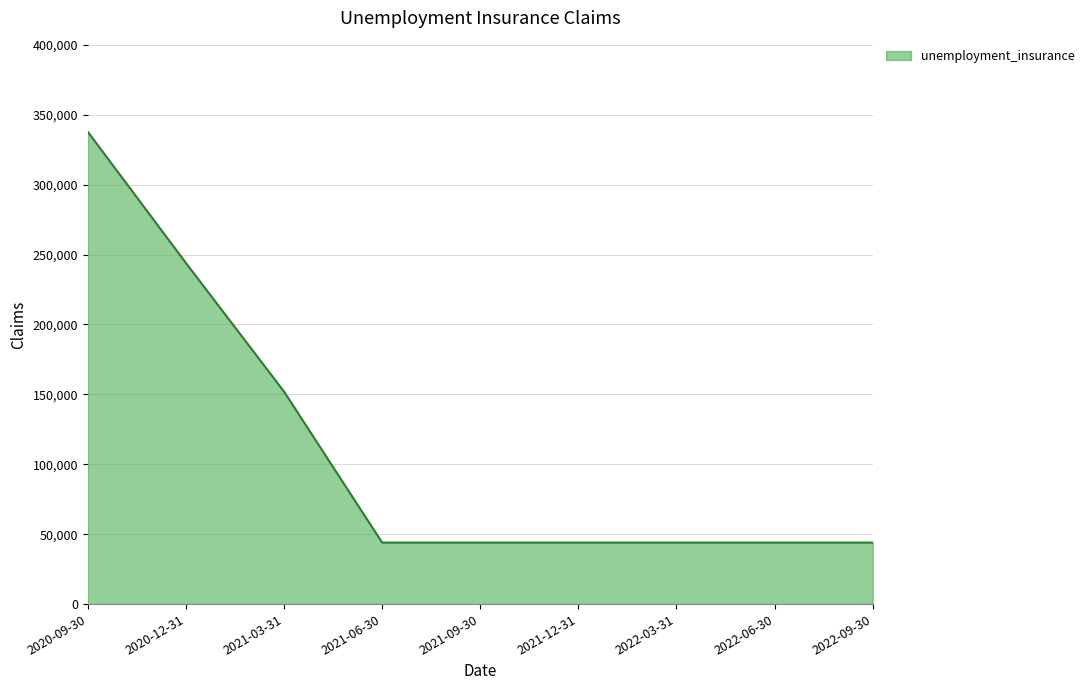

Which label corresponds to the largest value in the chart?

2020-09-30